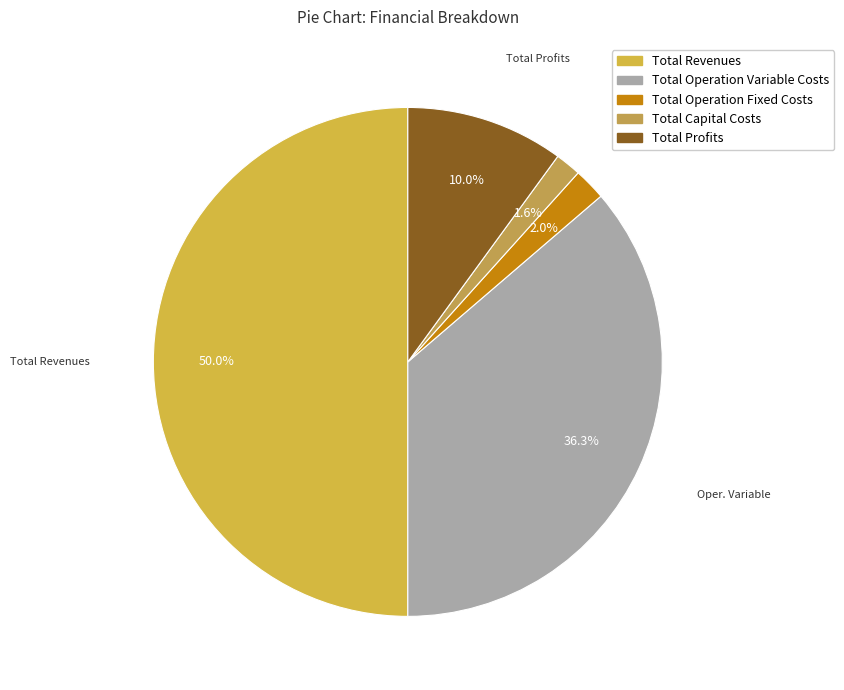

Is Total Operation Variable Costs the majority of the pie?

No